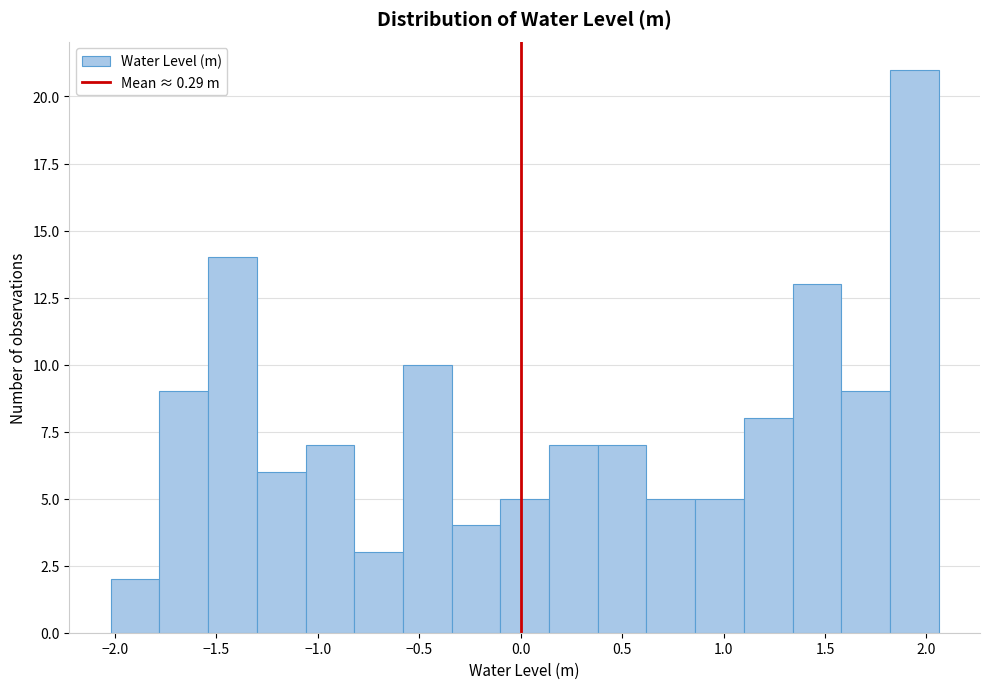

What is the height of the bar covering -1.30 to -1.06 on the x-axis? Neither the bar edges nor the heights are printed on the chart, so give them approximately, as read against the axes.

6